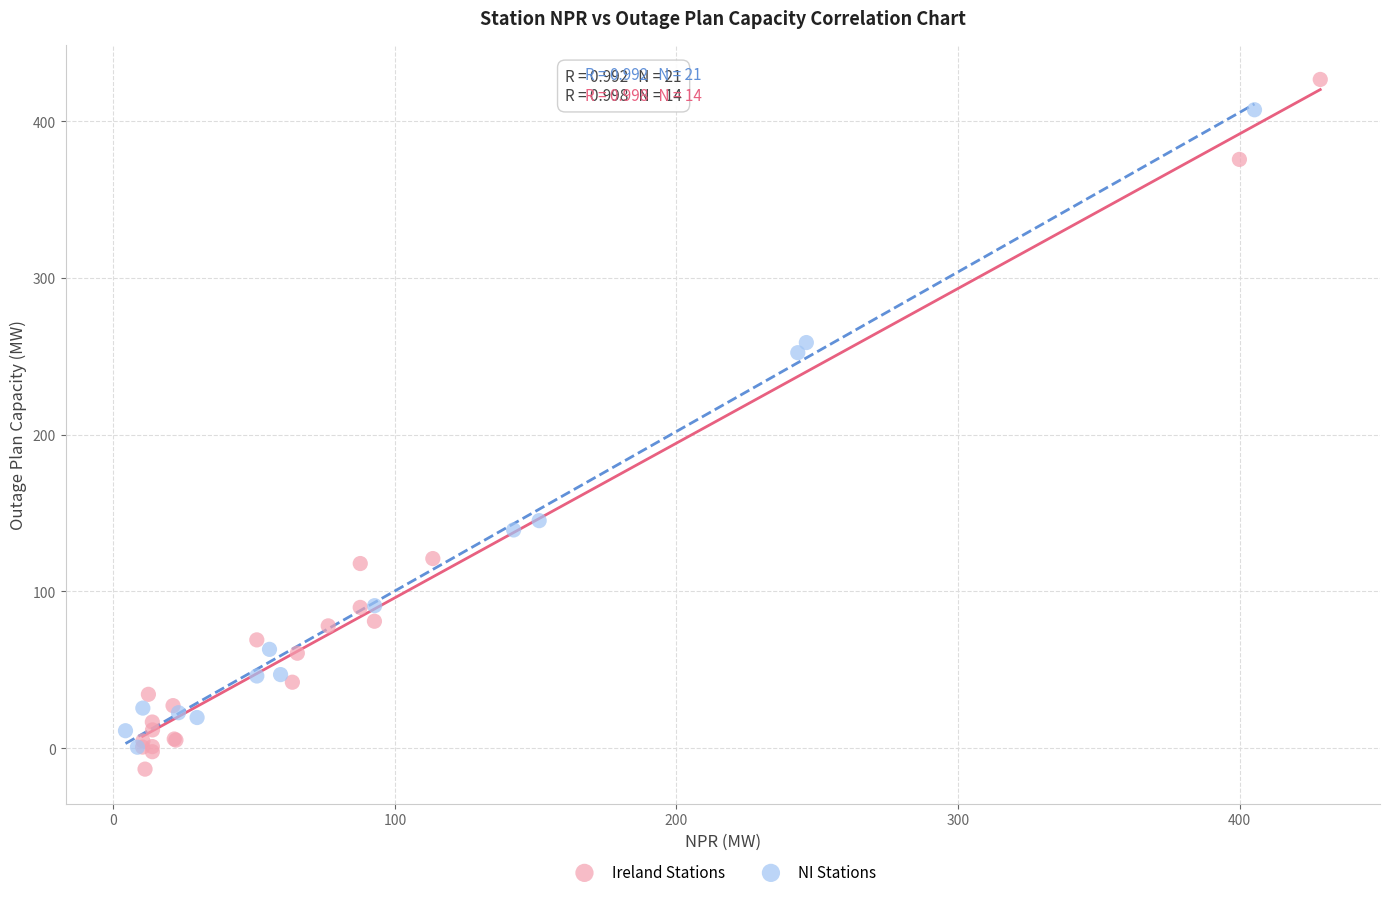

Which series has the widest spread of Y values?

Ireland Stations